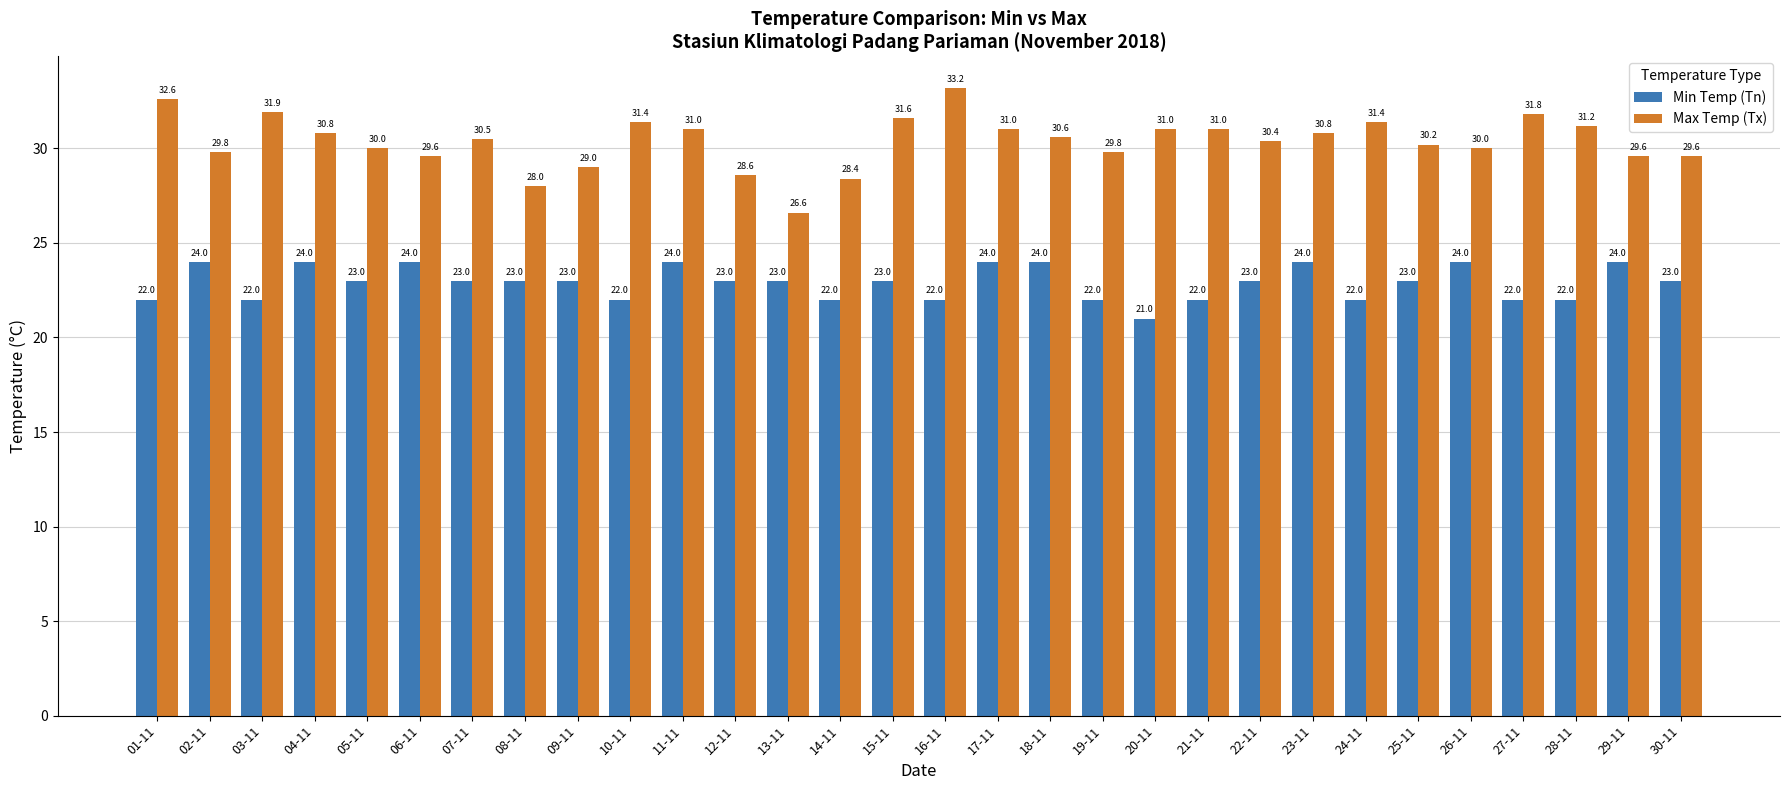

Reading left to right, what are all the values shown in this chart?

Min Temp (Tn): 01-11=22.0	02-11=24.0	03-11=22.0	04-11=24.0	05-11=23.0	06-11=24.0	07-11=23.0	08-11=23.0	09-11=23.0	10-11=22.0	11-11=24.0	12-11=23.0	13-11=23.0	14-11=22.0	15-11=23.0	16-11=22.0	17-11=24.0	18-11=24.0	19-11=22.0	20-11=21.0	21-11=22.0	22-11=23.0	23-11=24.0	24-11=22.0	25-11=23.0	26-11=24.0	27-11=22.0	28-11=22.0	29-11=24.0	30-11=23.0
Max Temp (Tx): 01-11=32.6	02-11=29.8	03-11=31.9	04-11=30.8	05-11=30.0	06-11=29.6	07-11=30.5	08-11=28.0	09-11=29.0	10-11=31.4	11-11=31.0	12-11=28.6	13-11=26.6	14-11=28.4	15-11=31.6	16-11=33.2	17-11=31.0	18-11=30.6	19-11=29.8	20-11=31.0	21-11=31.0	22-11=30.4	23-11=30.8	24-11=31.4	25-11=30.2	26-11=30.0	27-11=31.8	28-11=31.2	29-11=29.6	30-11=29.6